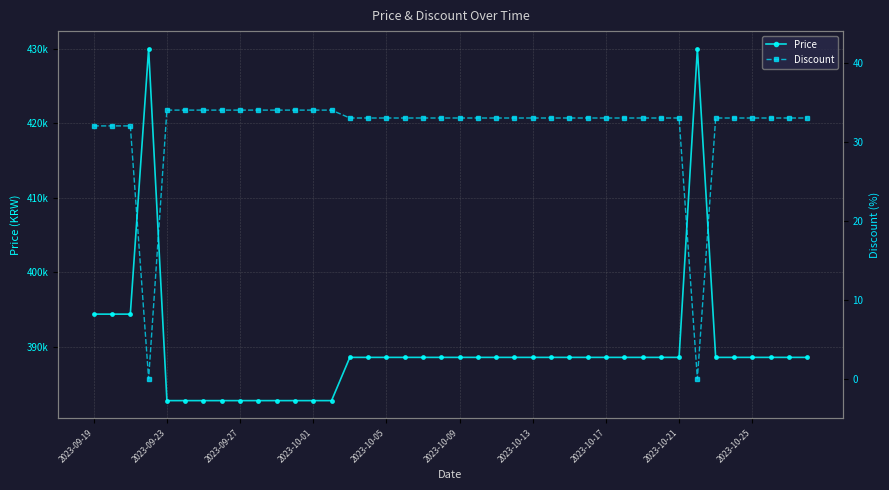

Is this an area chart (filled region under the line)?

No